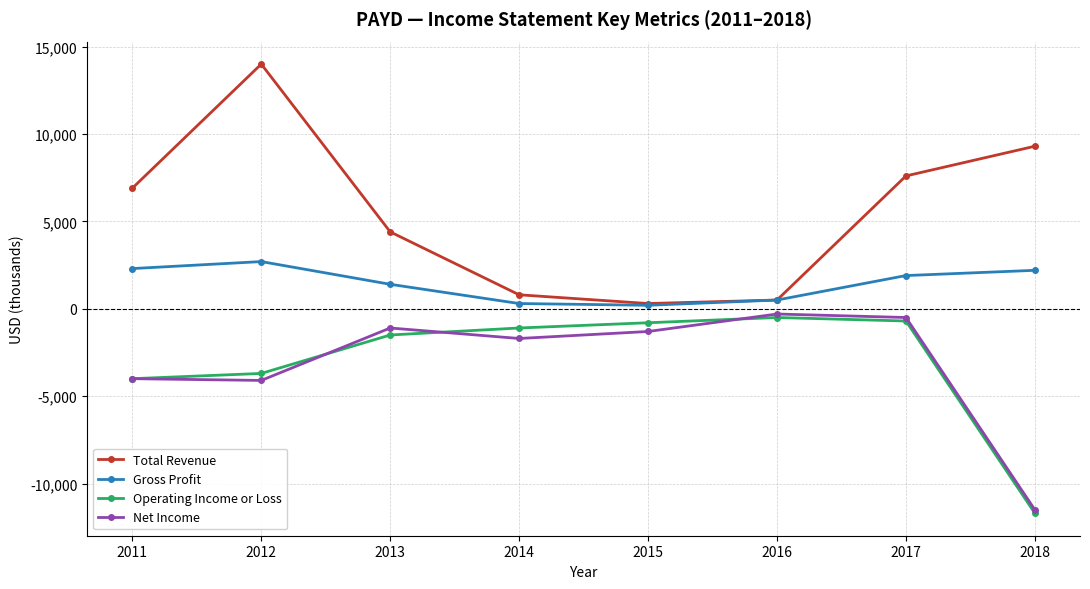

What is the difference between the maximum and minimum values in the Operating Income or Loss series?

11200